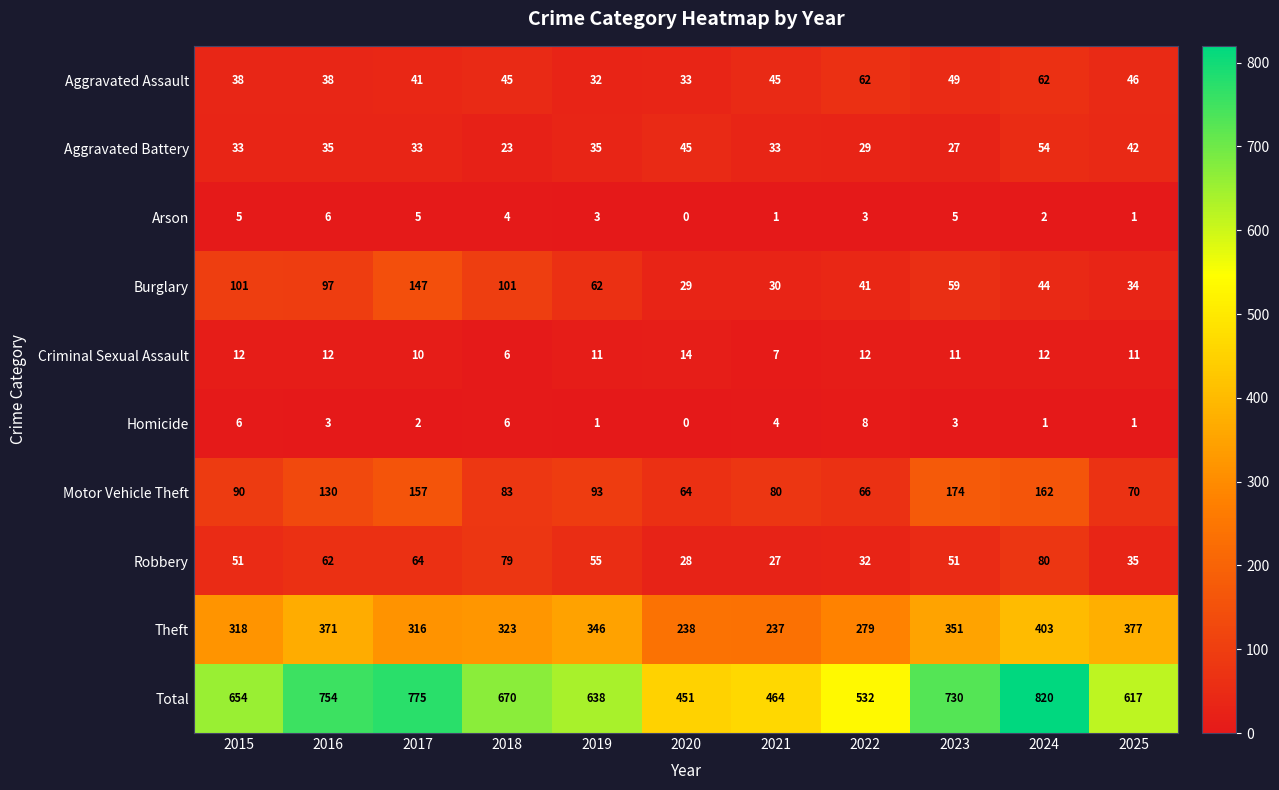

What is the spread (max minus min) of values at 2019?

637